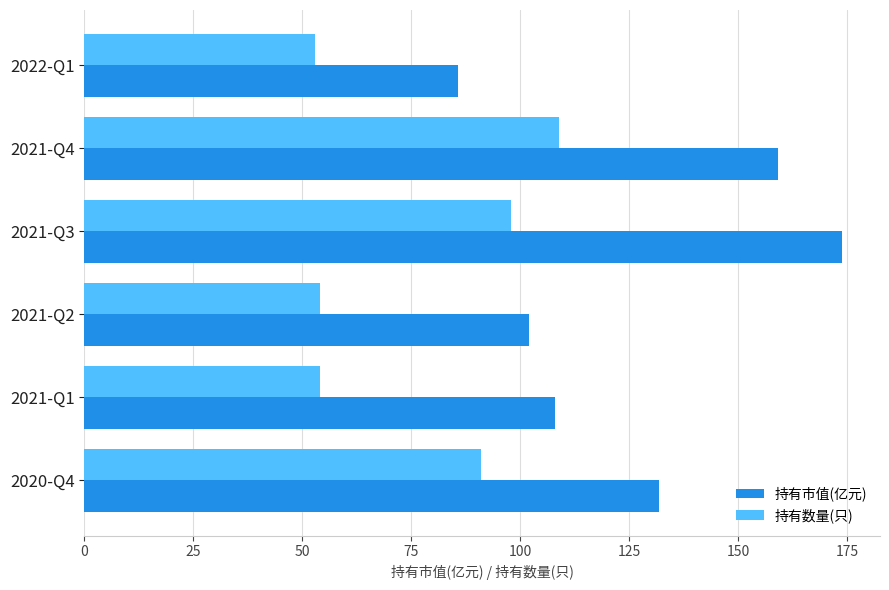

Which series has the largest range (max minus min)?

持有市值(亿元)